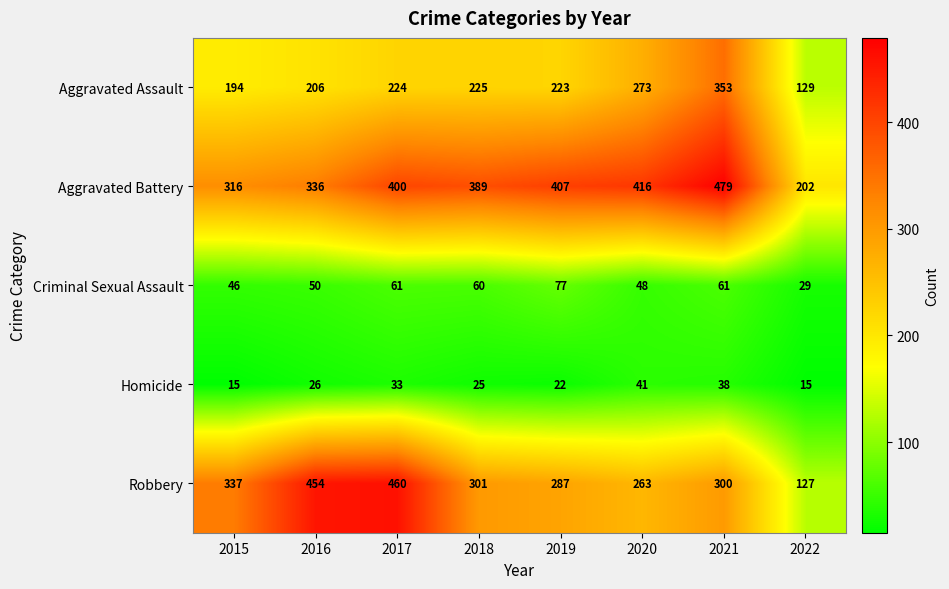

Count the number of data series in this chart.

5